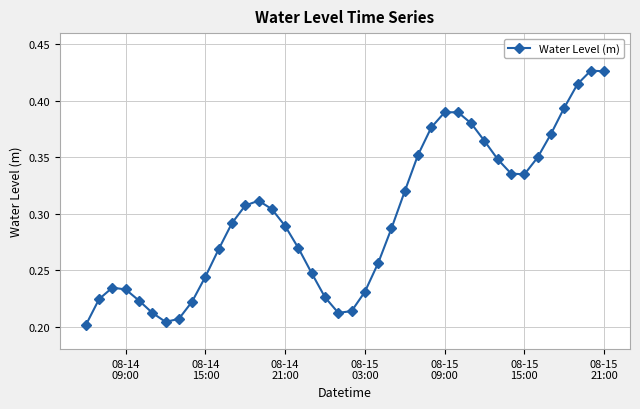

What is the sum of all values?

11.9